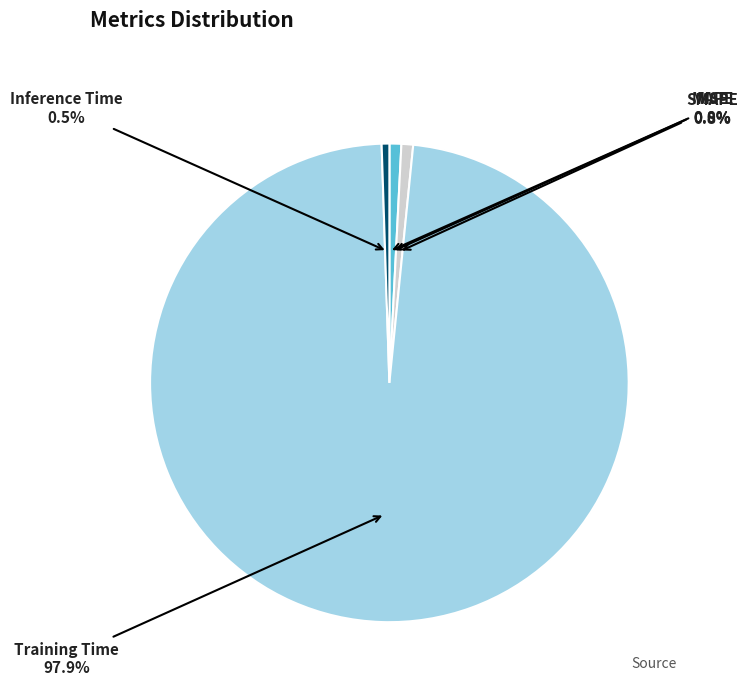

To the nearest percent, what is the average slice percentage?

20%